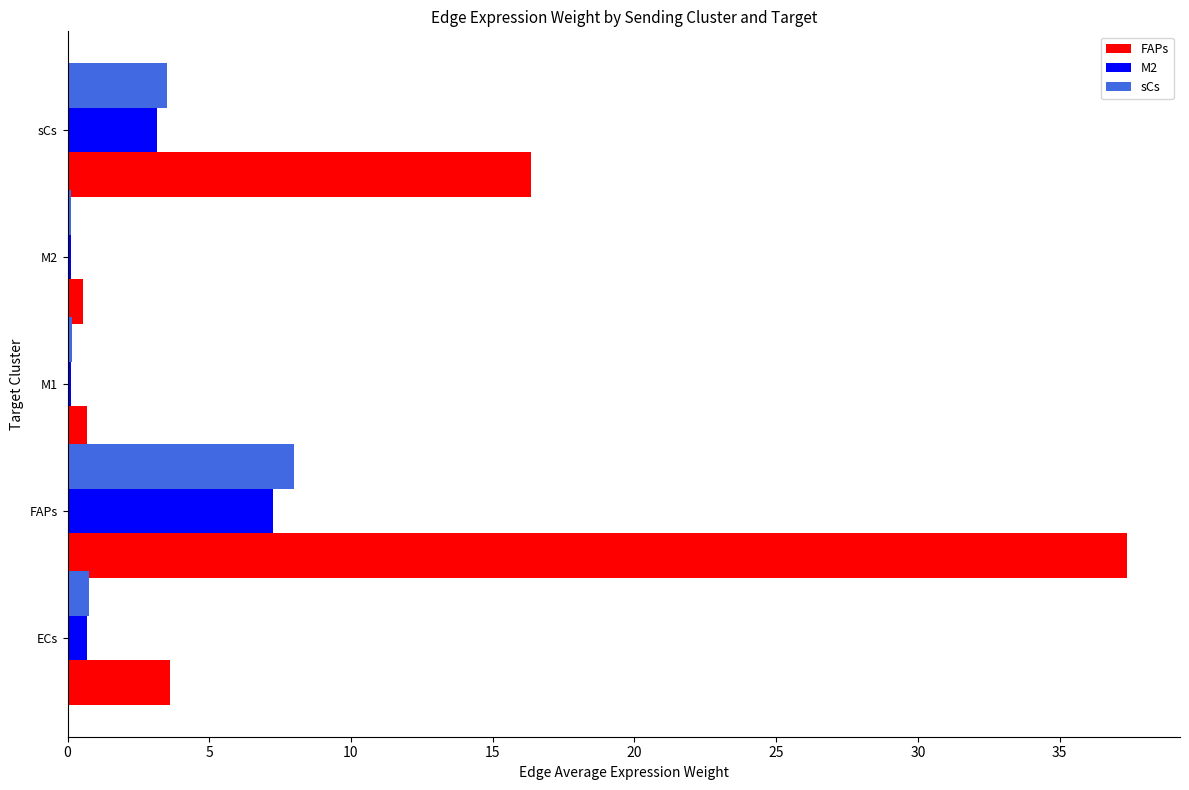

Which series changed the most between M2 and sCs?

FAPs